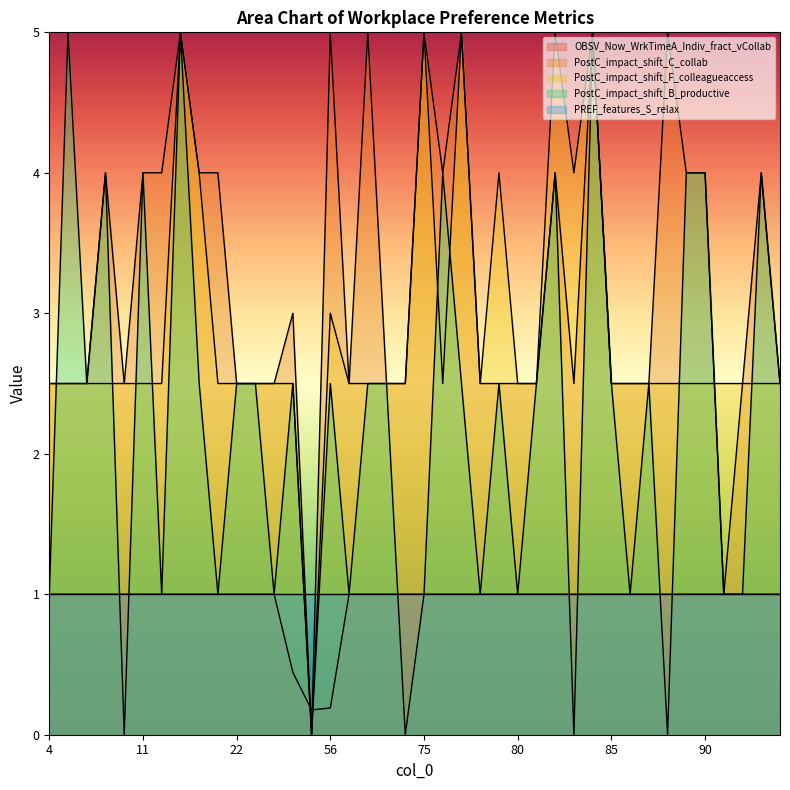

Where is the first local maximum for PostC_impact_shift_B_productive?

5